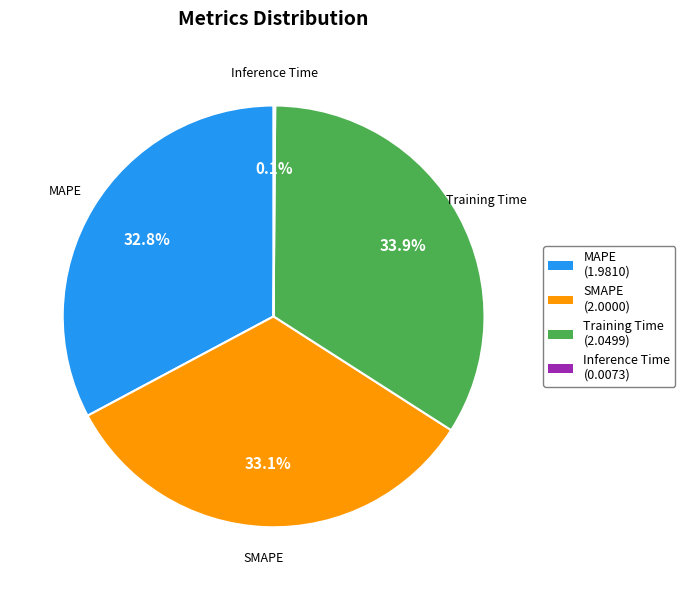

What is the largest slice in the pie chart?

Training Time